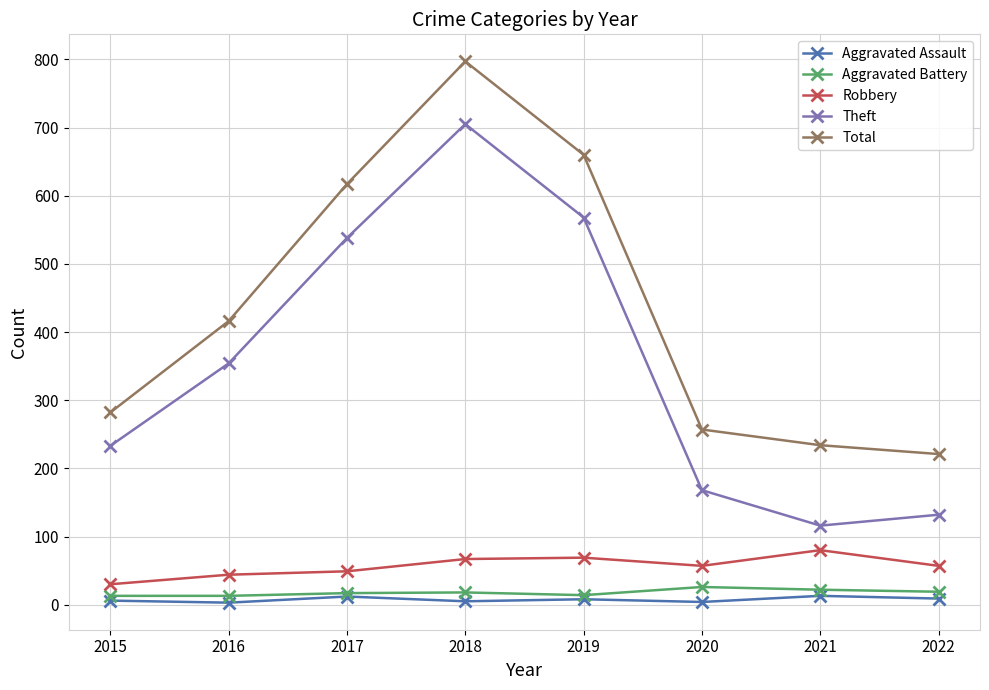

Which series changed the most between 2016 and 2019?

Total